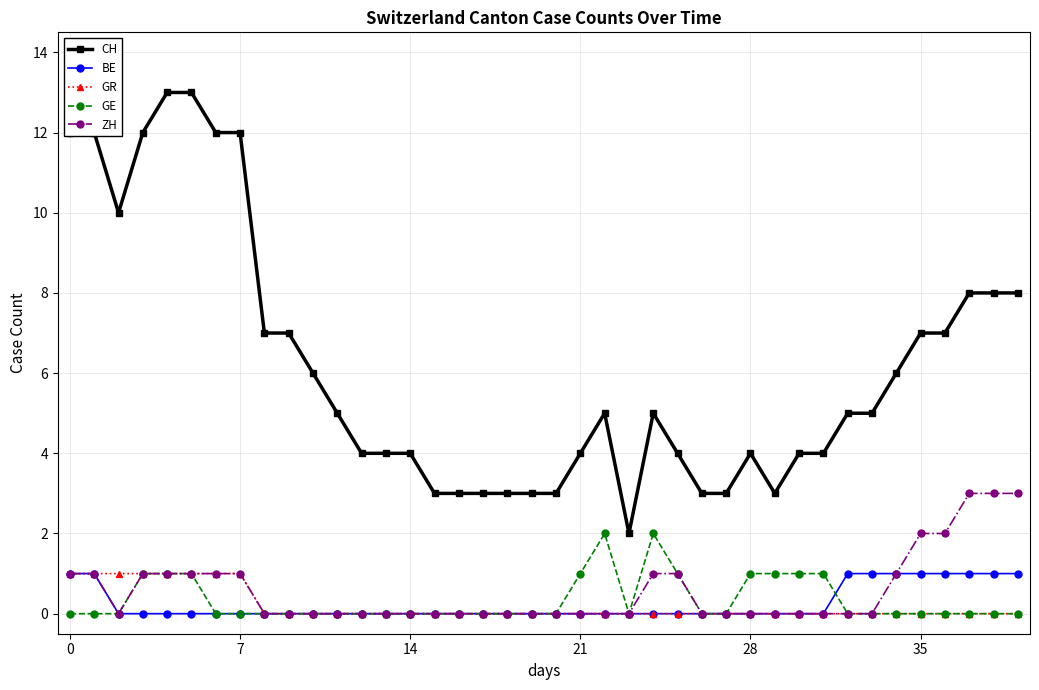

Which series has the widest spread of values?

CH